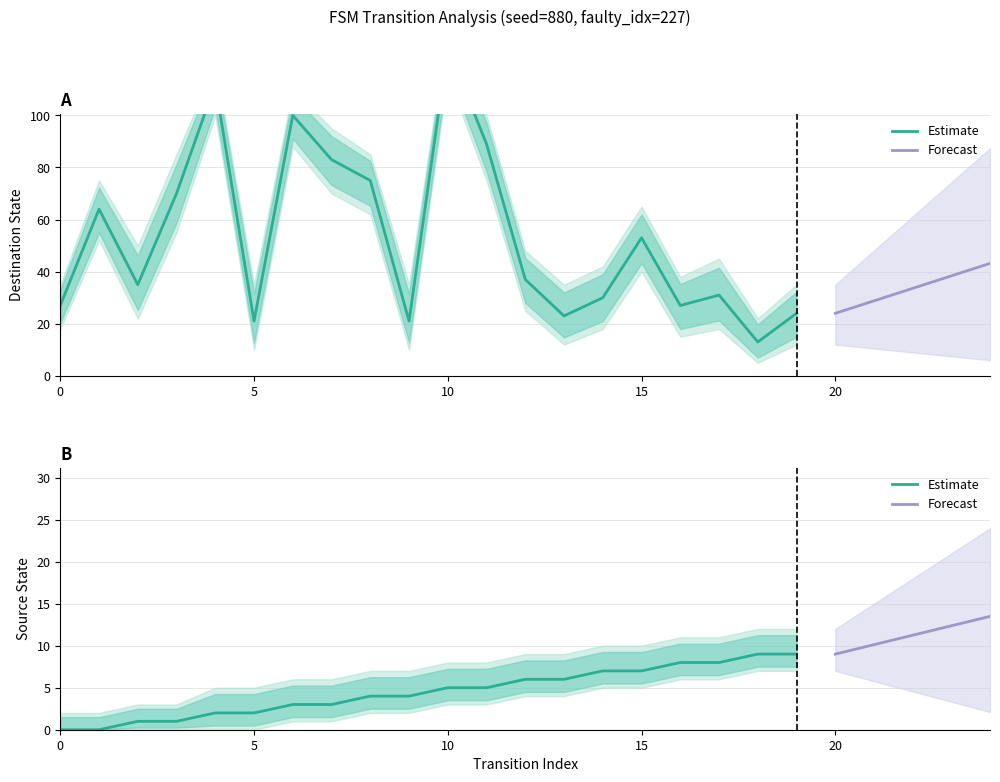

What is the total value across all series at 12?

43